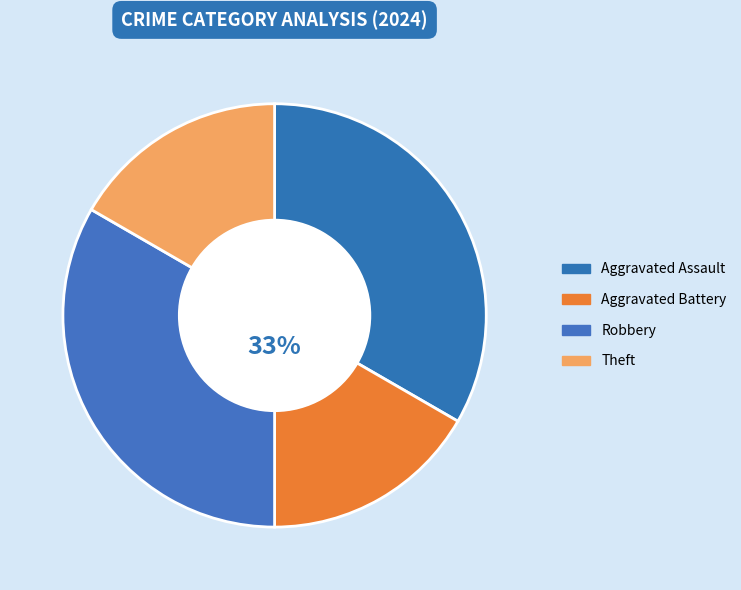

To the nearest percent, what percentage of the pie is Aggravated Battery?

17%